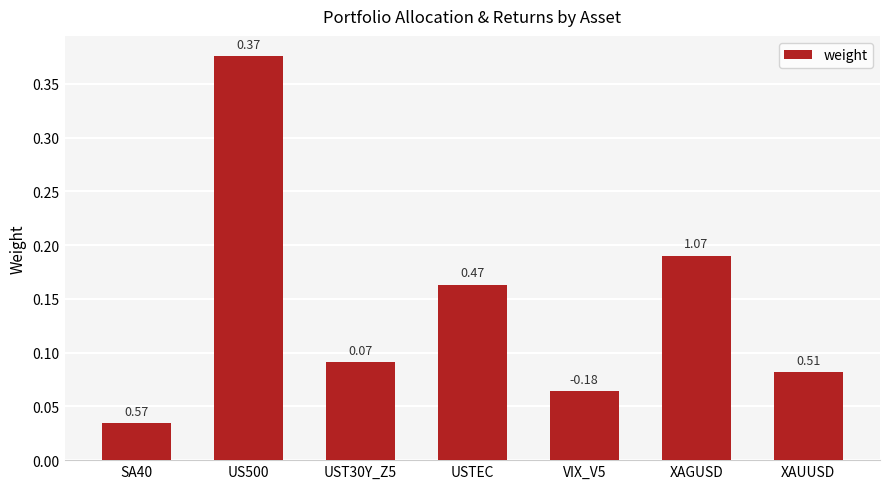

How many bars are there in total?

7